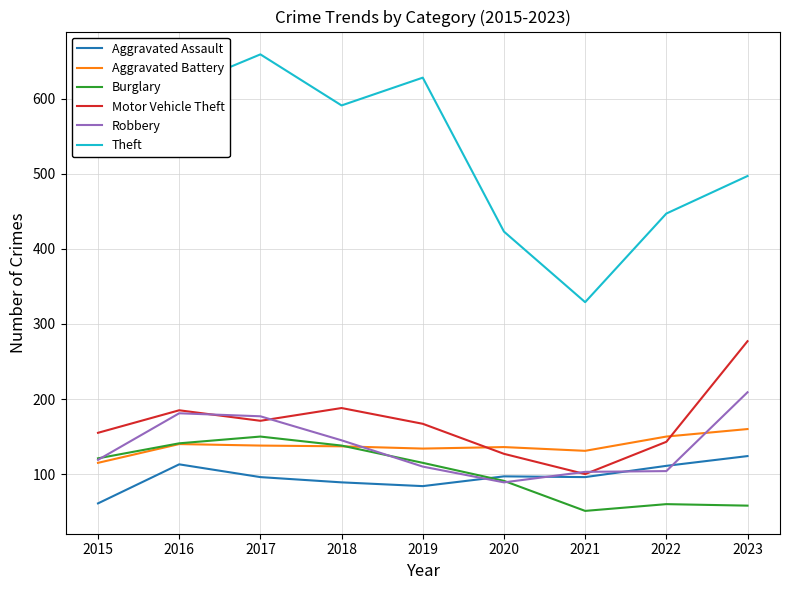

In Aggravated Battery, how many points are higher than both neighbors (excluding endpoints)?

2